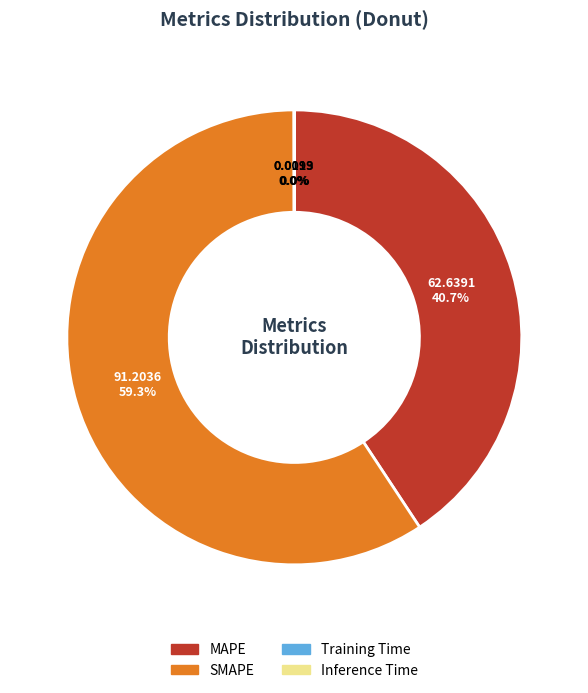

To the nearest percent, what is the difference between the largest and smallest slice percentages?

59%